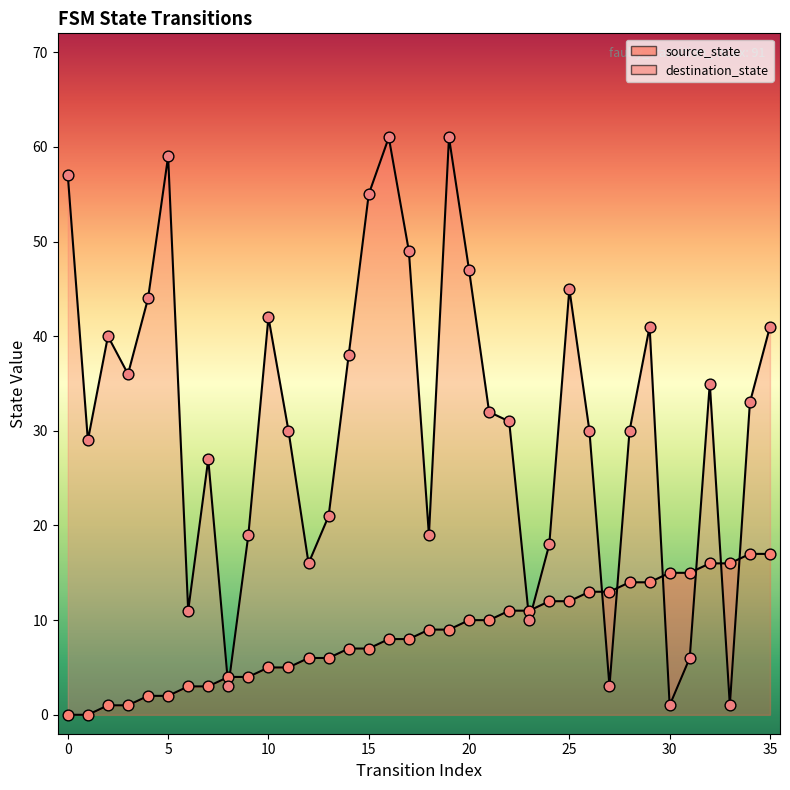

Which series has the largest total across all categories?

destination_state